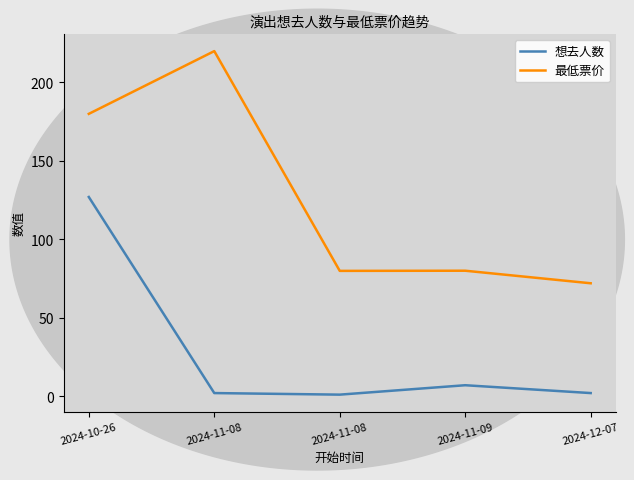

Rank the series by their maximum value, from highest to lowest.

最低票价, 想去人数